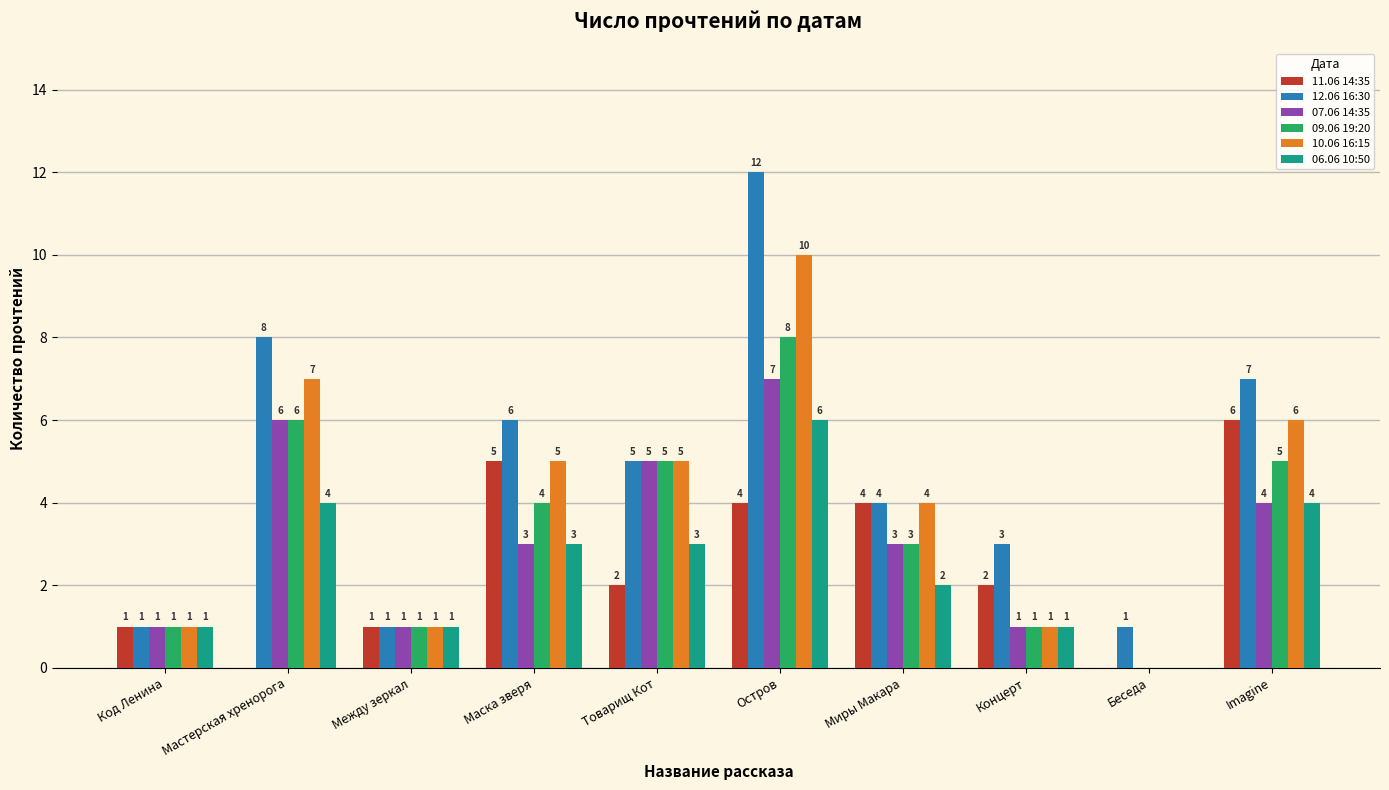

What value does the 07.06 14:35 series have at Товарищ Кот?

5